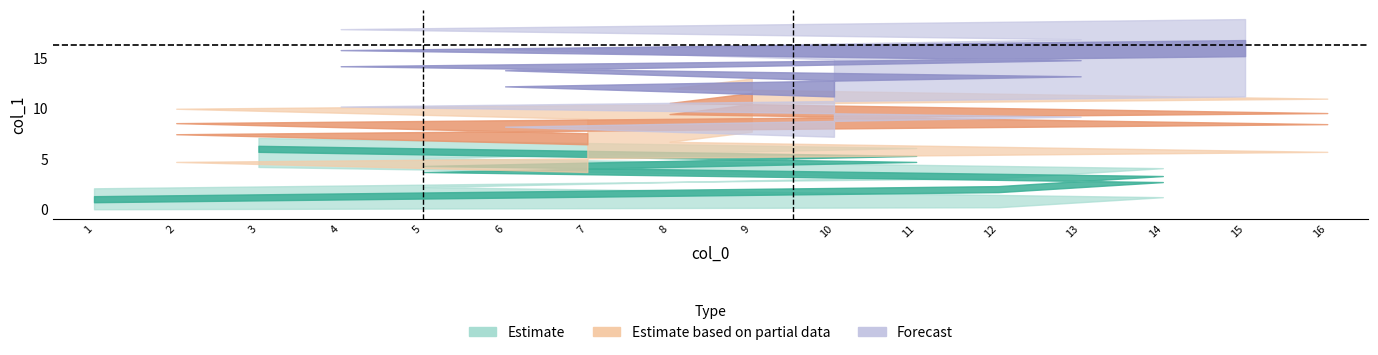

What value does the data have at 3?

6